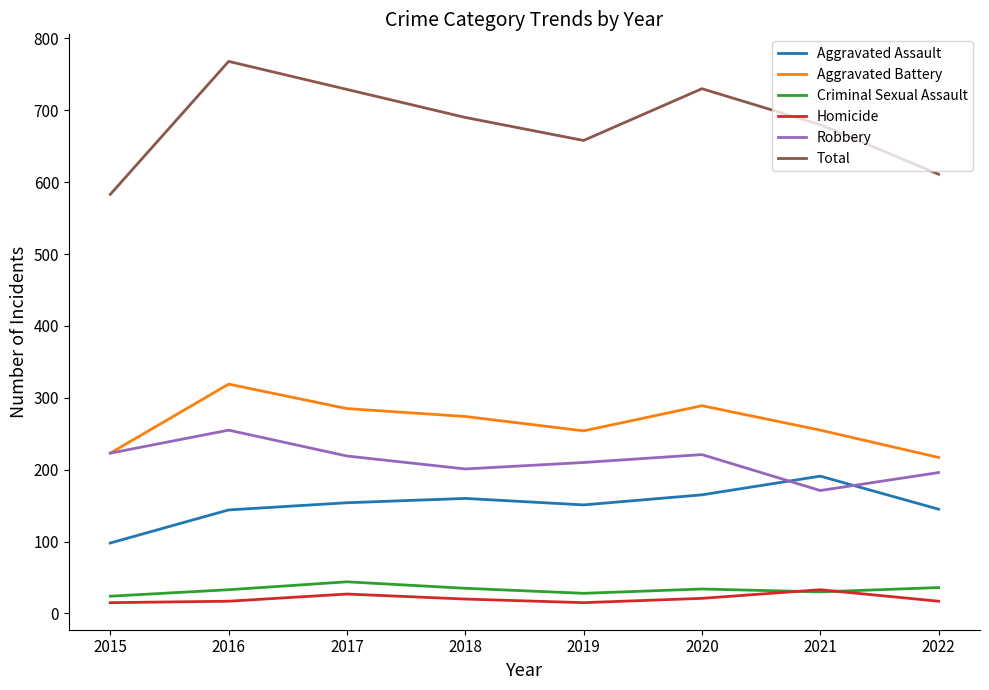

Where does the Criminal Sexual Assault series first go above 34?

2017